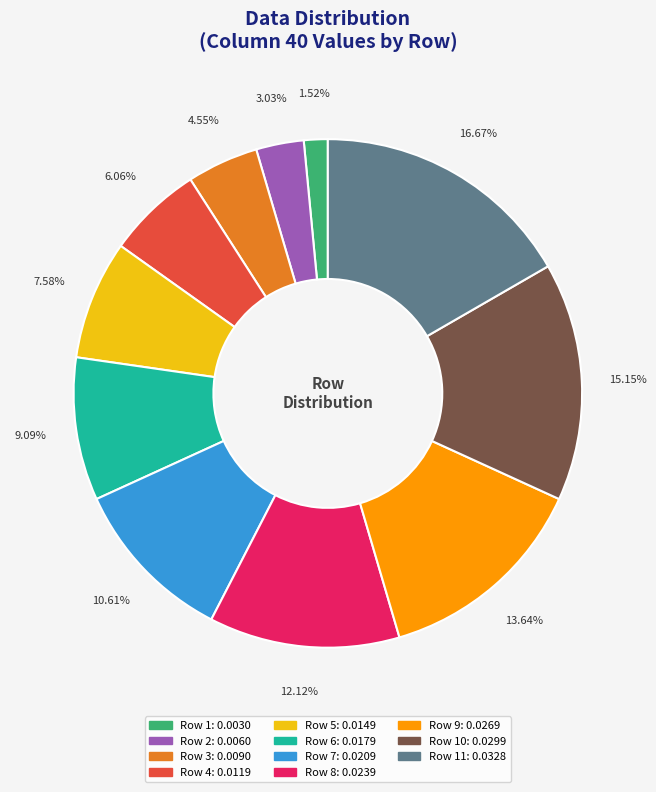

Is there any slice that represents more than half of the pie?

No